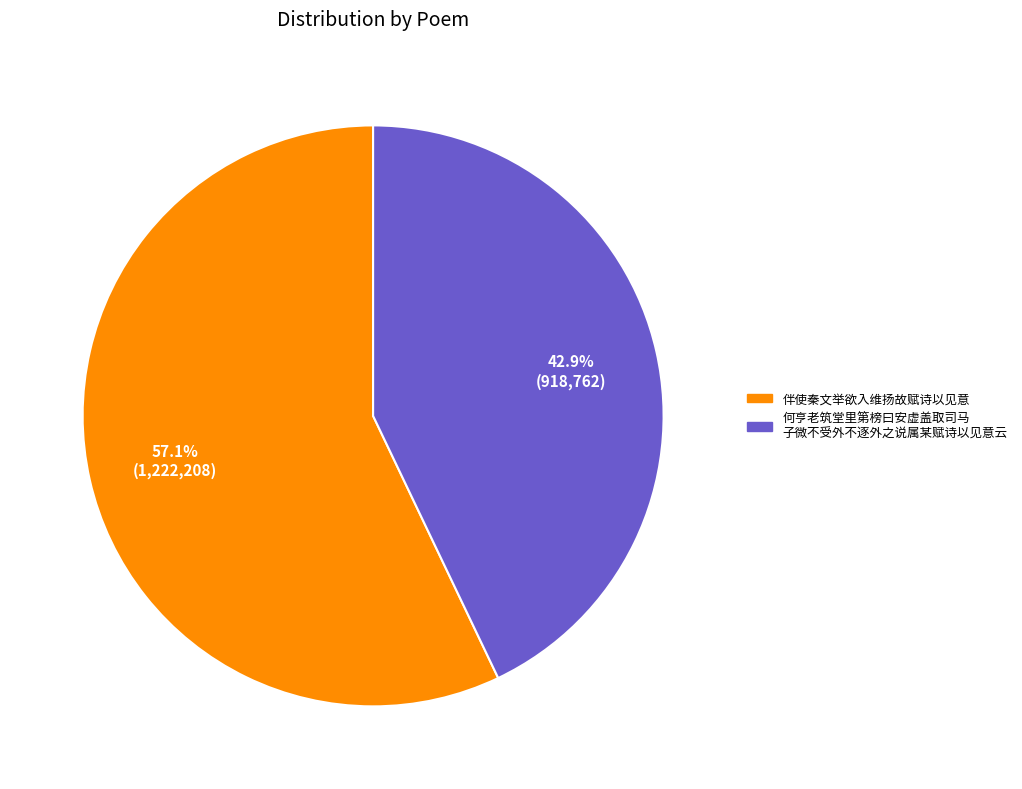

Does any single category account for the majority?

Yes